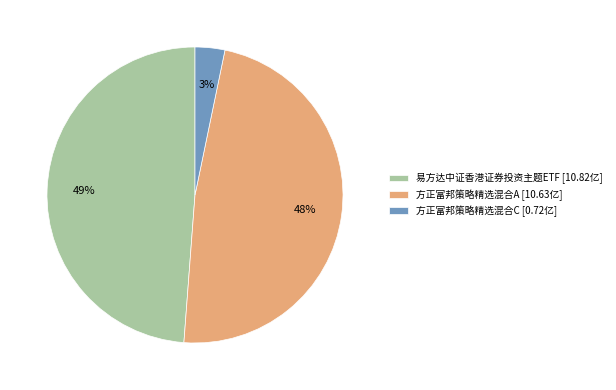

Is it true that 易方达中证香港证券投资主题ETF is 49% of the pie?

True